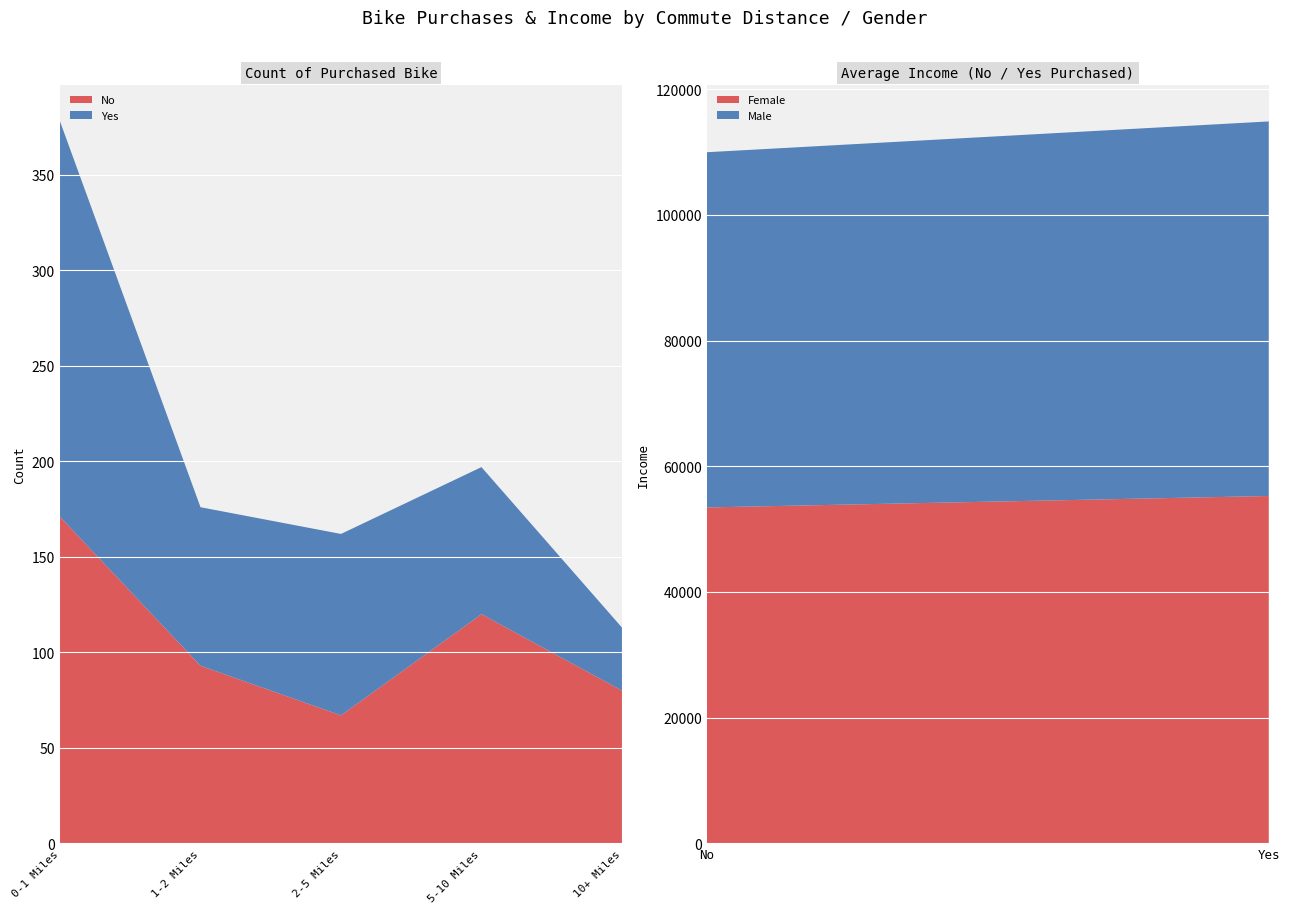

Reading left to right, what are the values for Female?

53449.6	55267.5